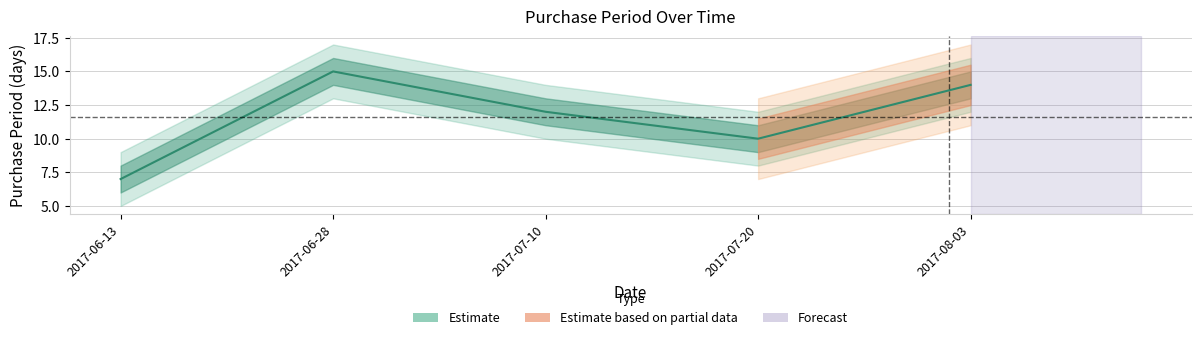

At which category does the data reach its first local peak?

2017-06-28